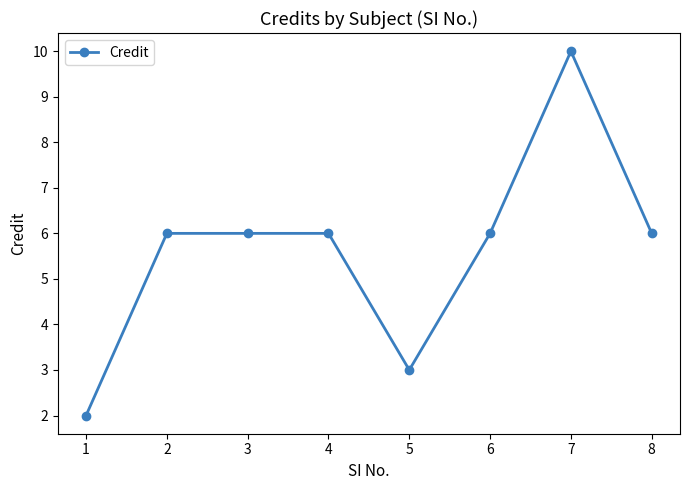

Does the chart display data point markers on the line(s)?

Yes